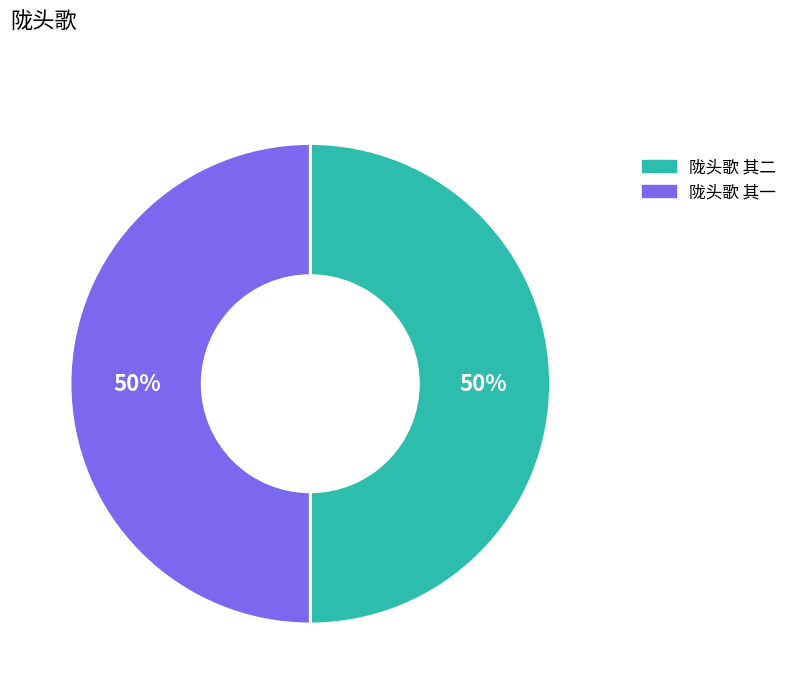

Approximately how many times larger is the value at 陇头歌 其一 compared to 陇头歌 其二?

1.0